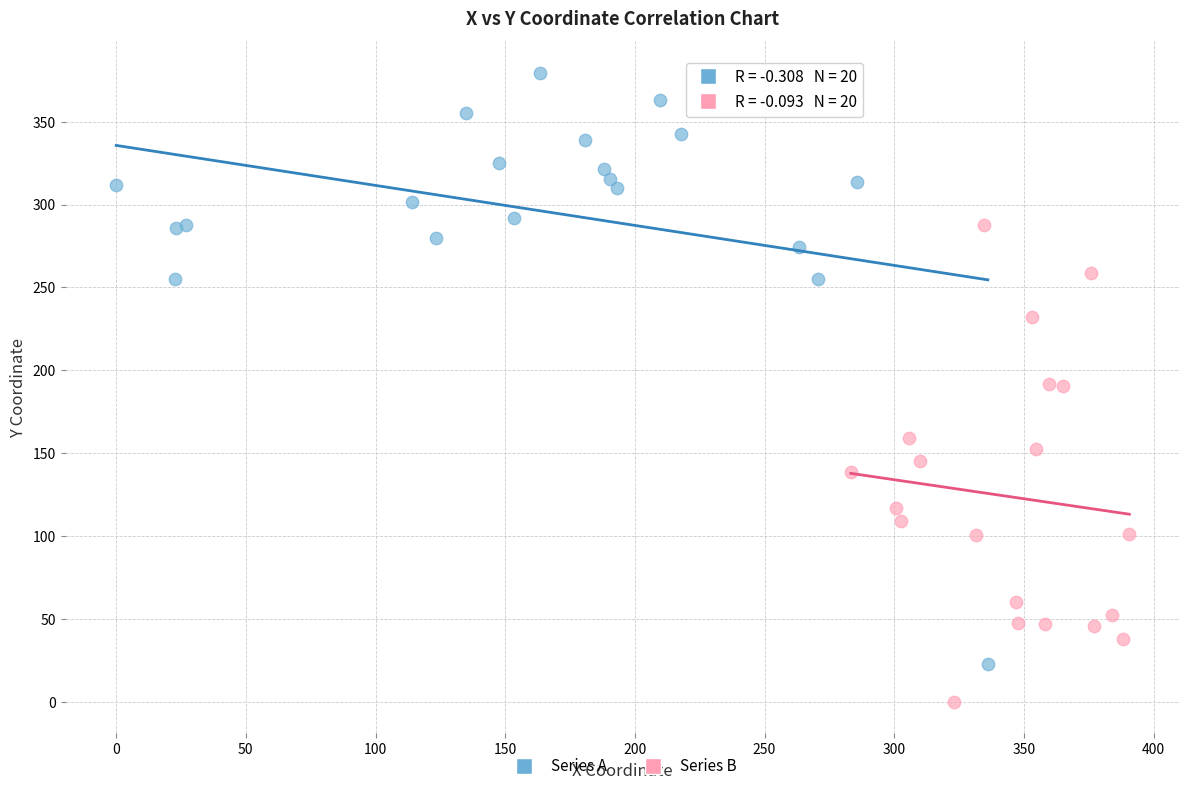

Which series has the largest Y range (max minus min)?

Series A